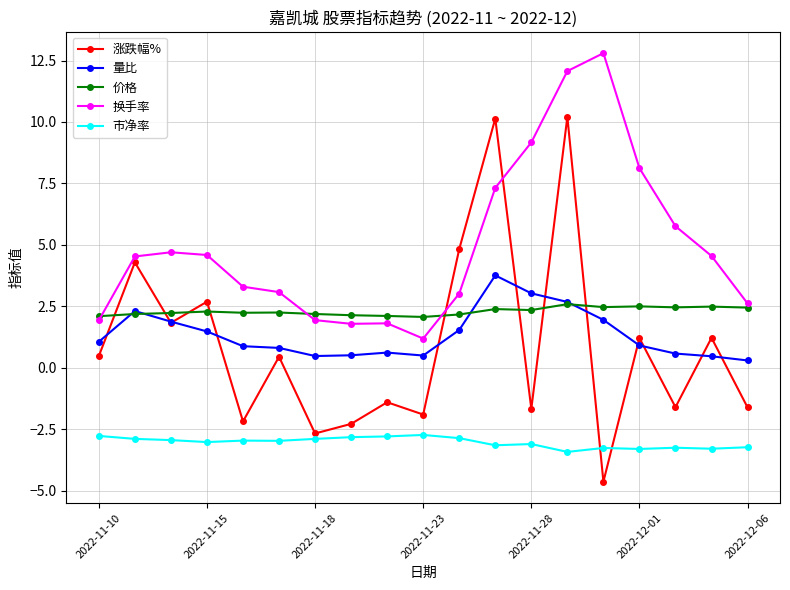

Is this an area chart (filled region under the line)?

No